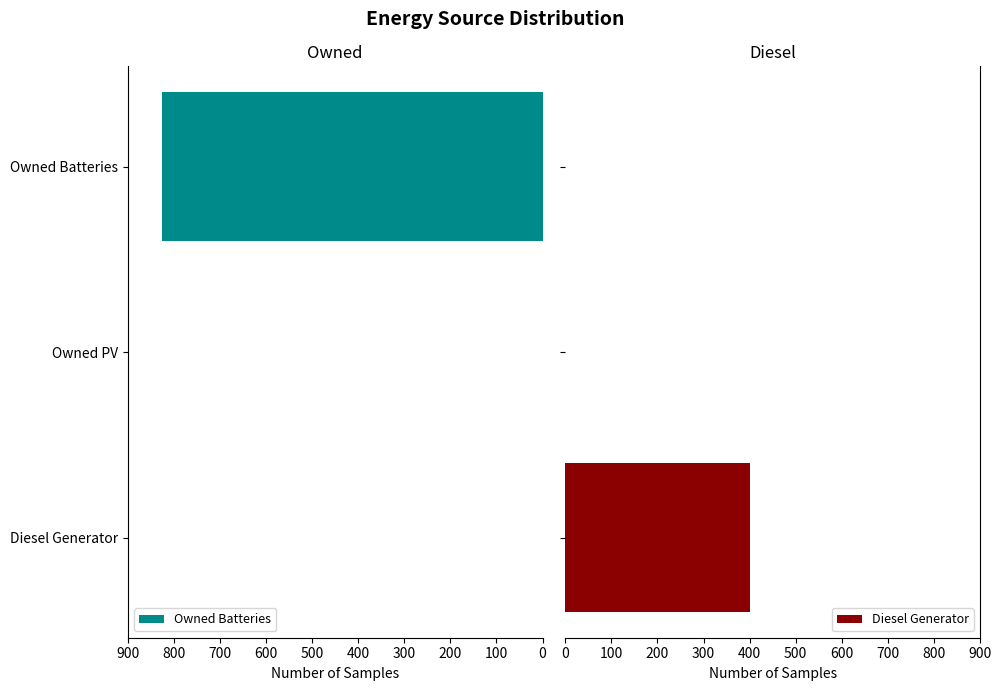

What is the average value of the Diesel Generator series?

133